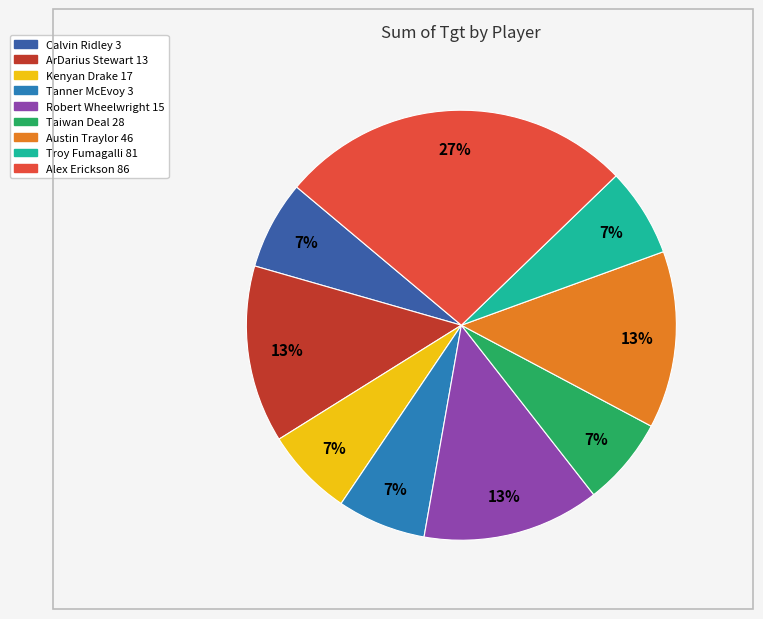

True or false: Robert Wheelwright 15 accounts for 24% of the total.

False